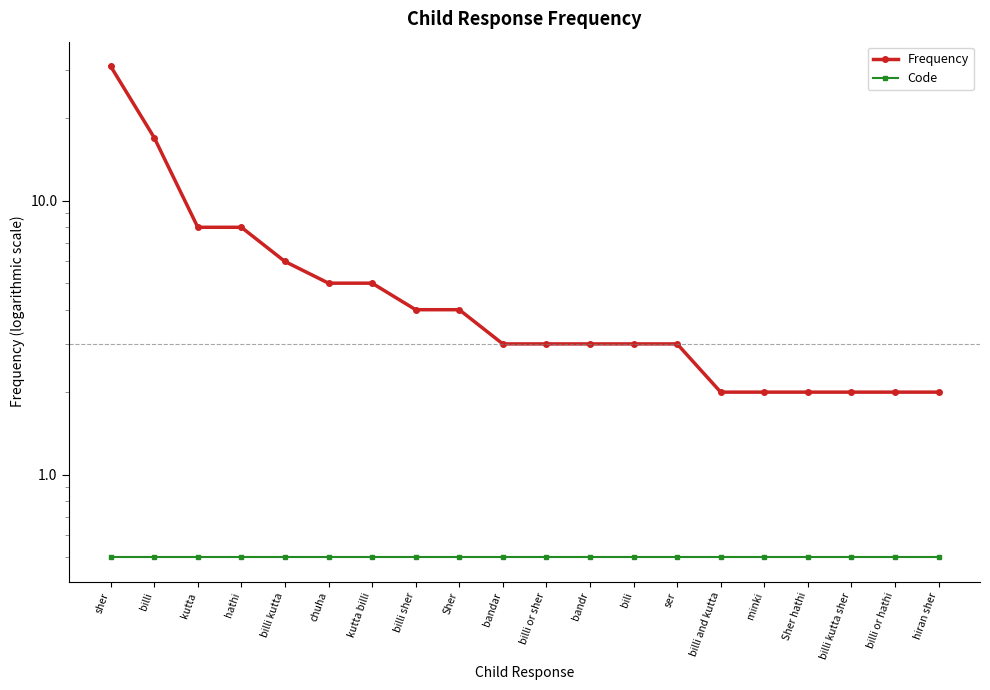

What are all the series names shown in the legend?

Frequency, Code